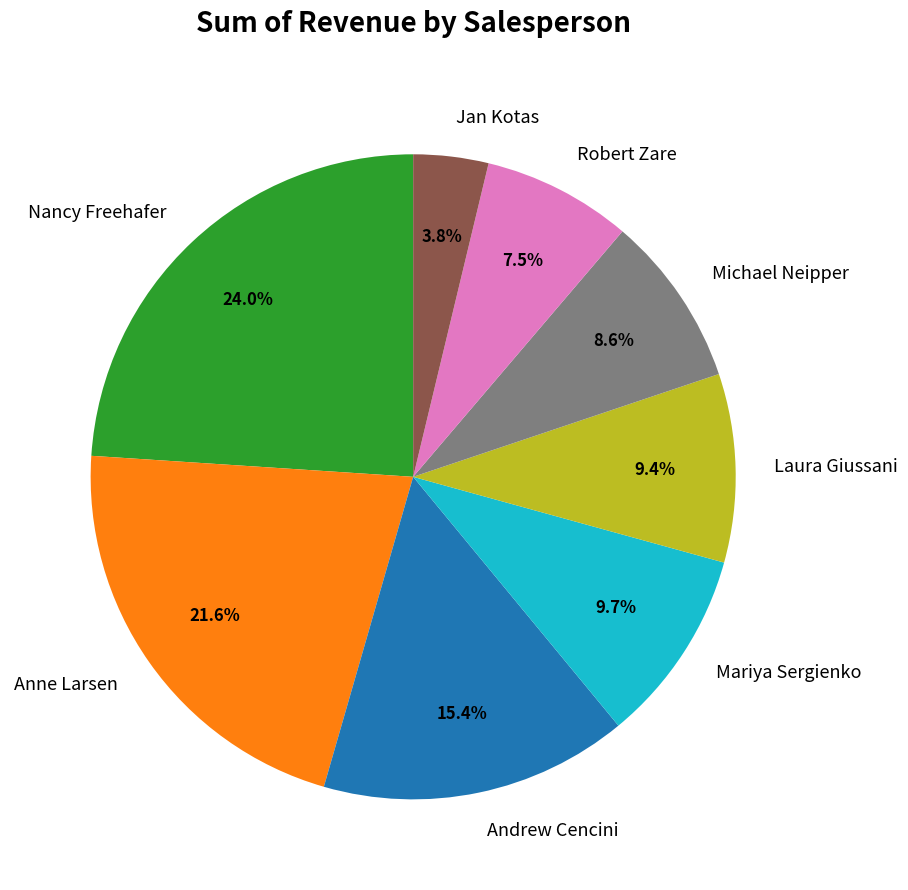

What percentage is NOT represented by Robert Zare?

92.5%